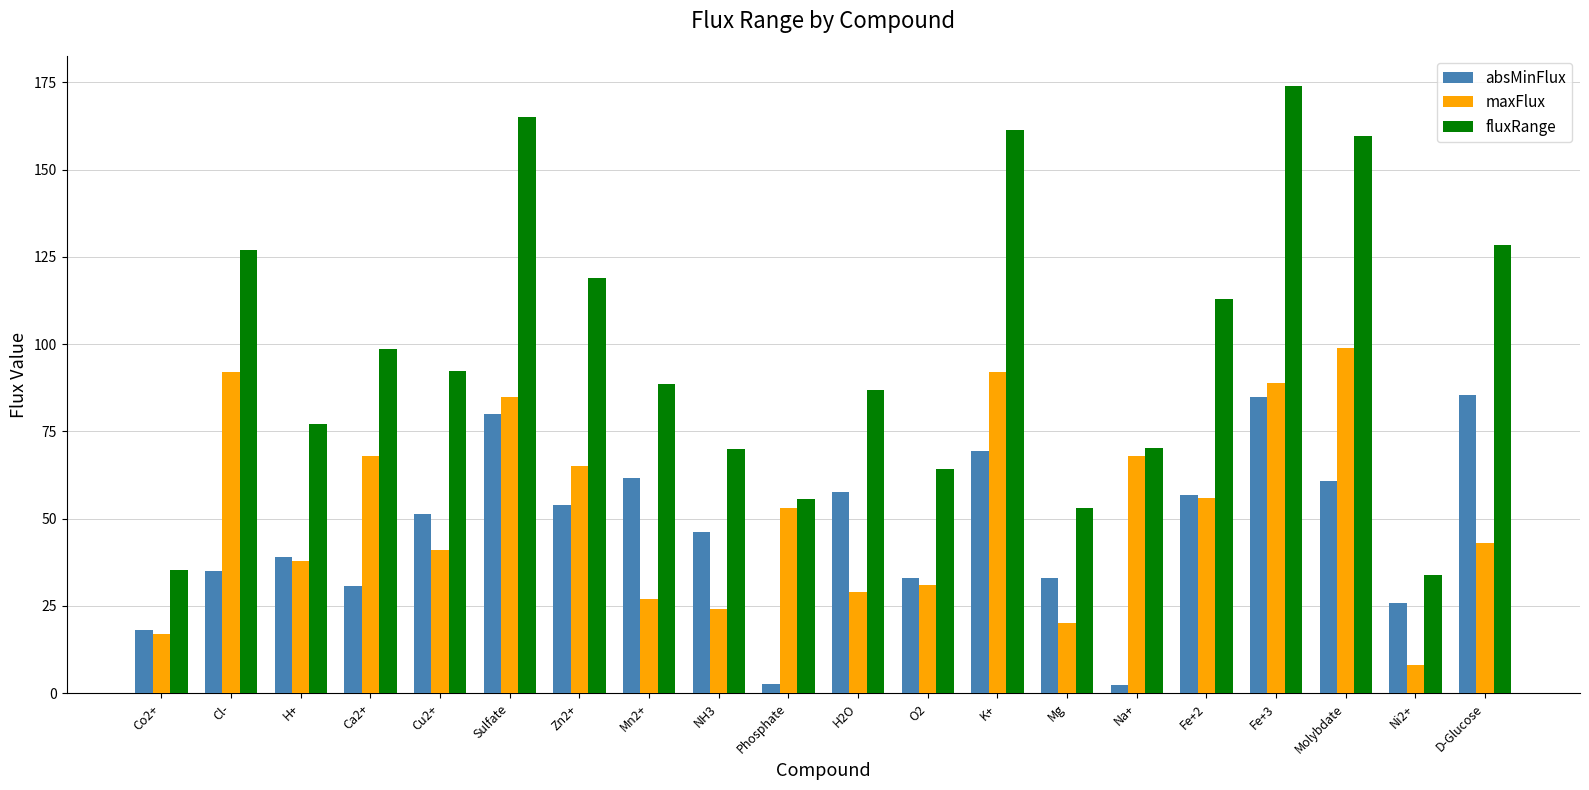

What is the difference between the second highest and minimum values in the absMinFlux series?

82.6